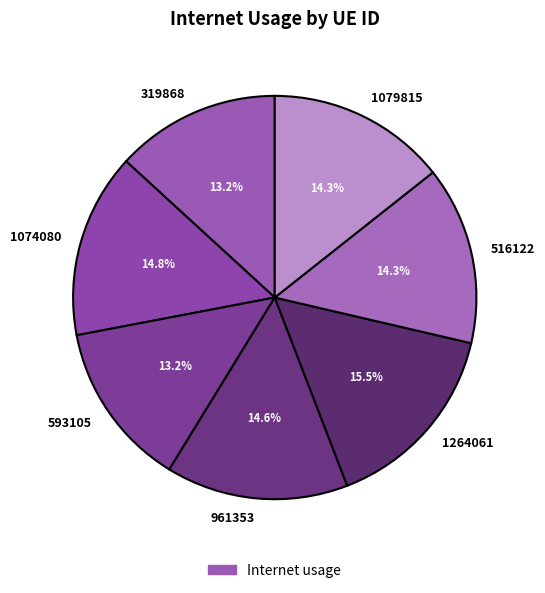

Is there a majority slice in this chart?

No